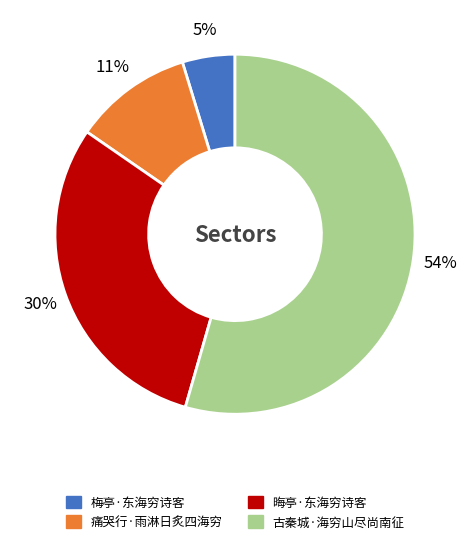

Which has a higher value, 痛哭行·雨淋日炙四海穷 or 梅亭·东海穷诗客?

痛哭行·雨淋日炙四海穷